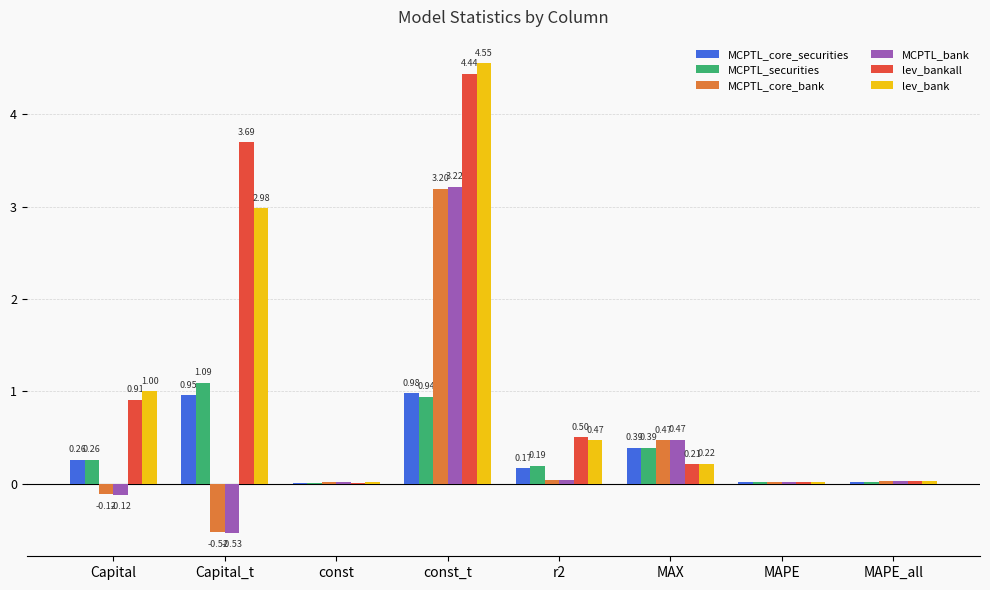

At which category is the sum across all series the highest?

const_t